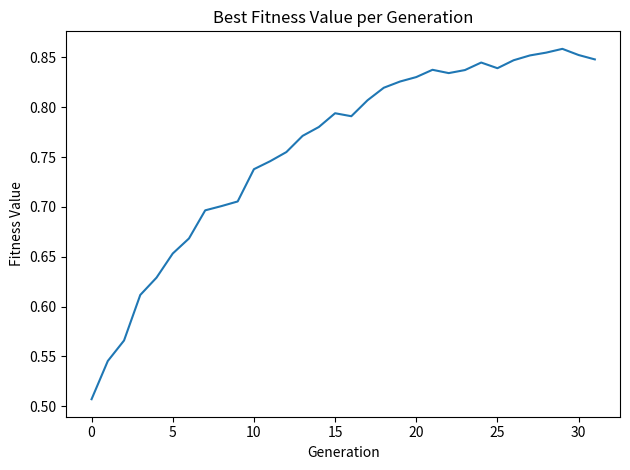

How many values are between 0 and 1?

32